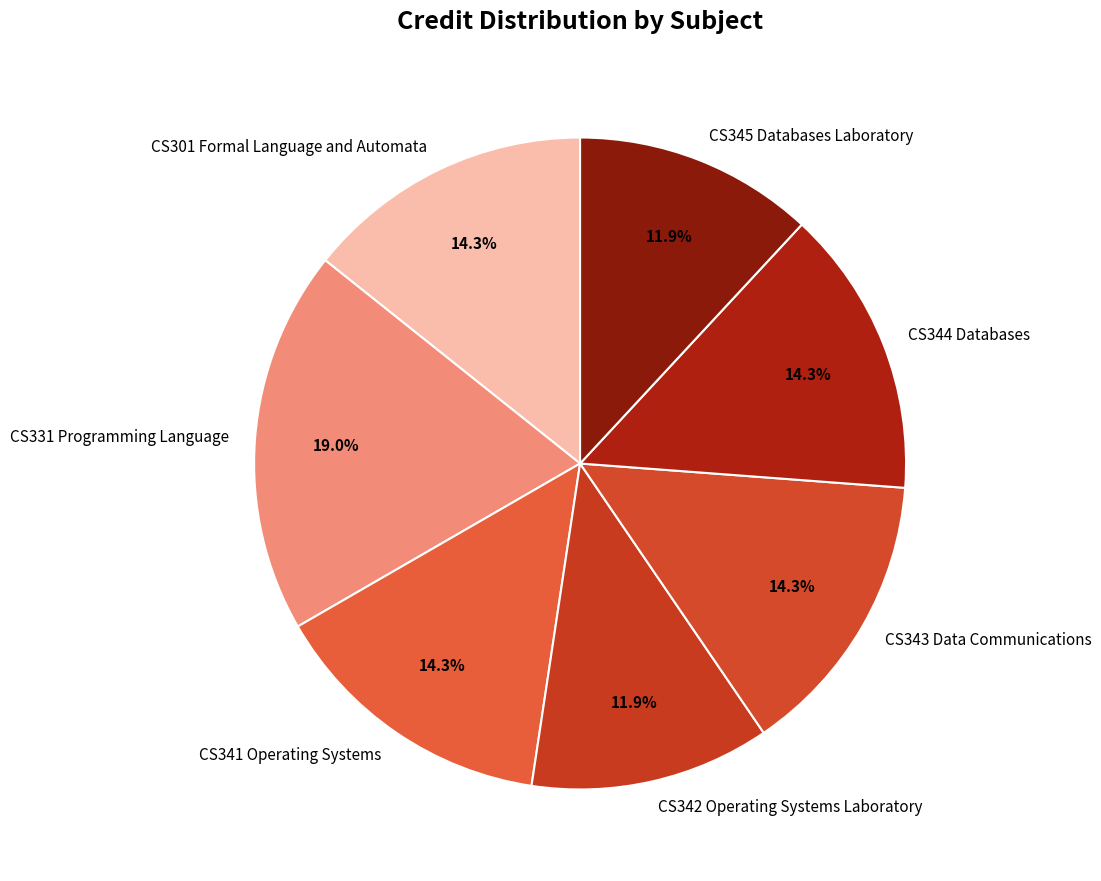

What is the largest slice in the pie chart?

CS331 Programming Language